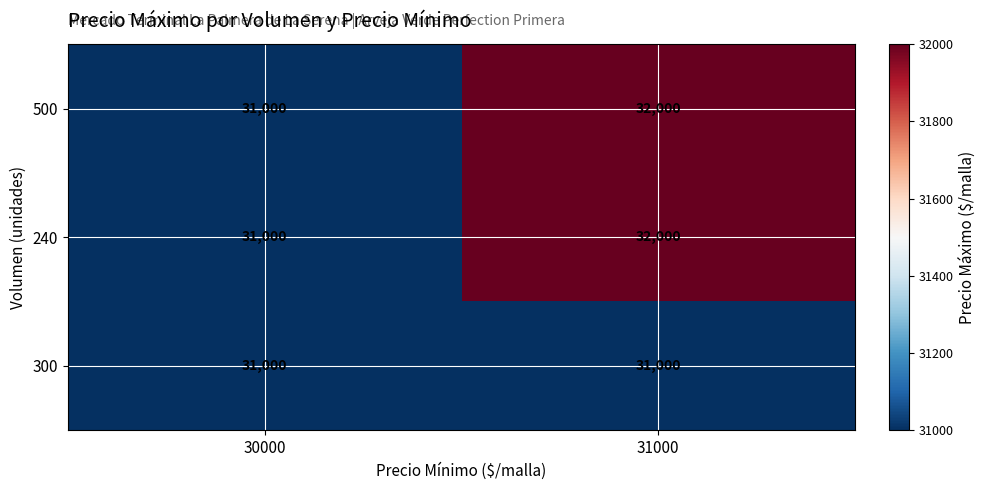

What is the total value across all series at 30000?

93000